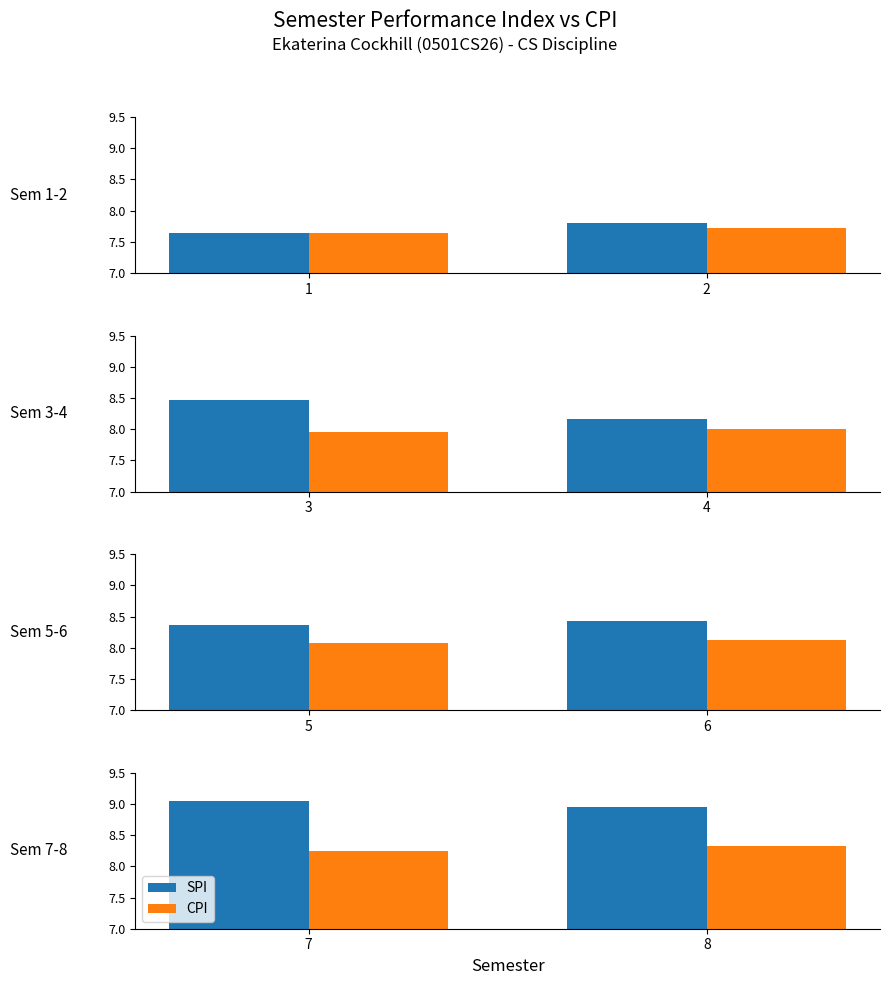

Rank the series at 7 from lowest to highest value.

CPI, SPI